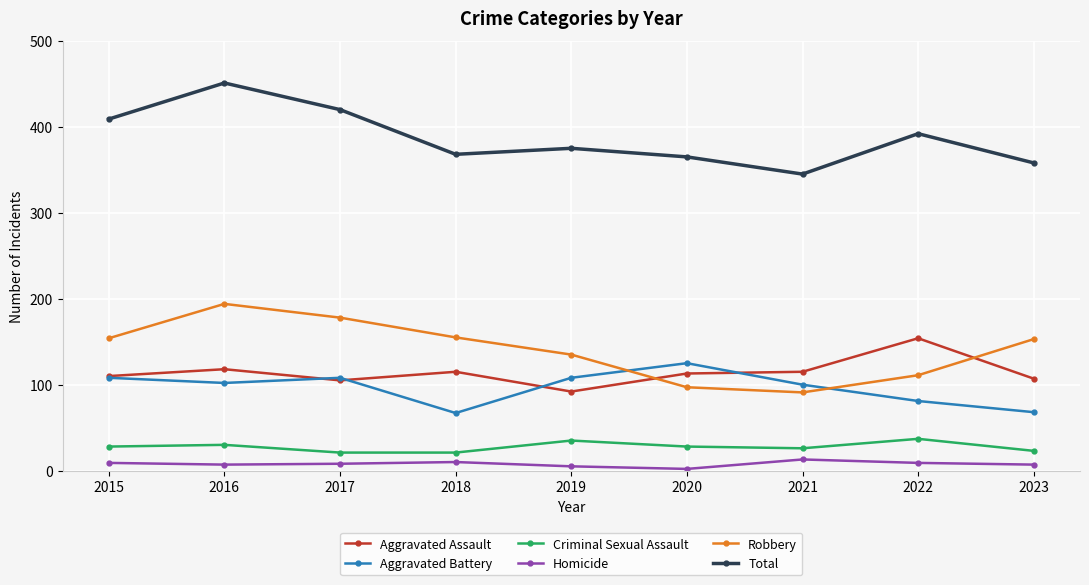

True or false: Homicide has more than 0 points higher than both neighbors.

True